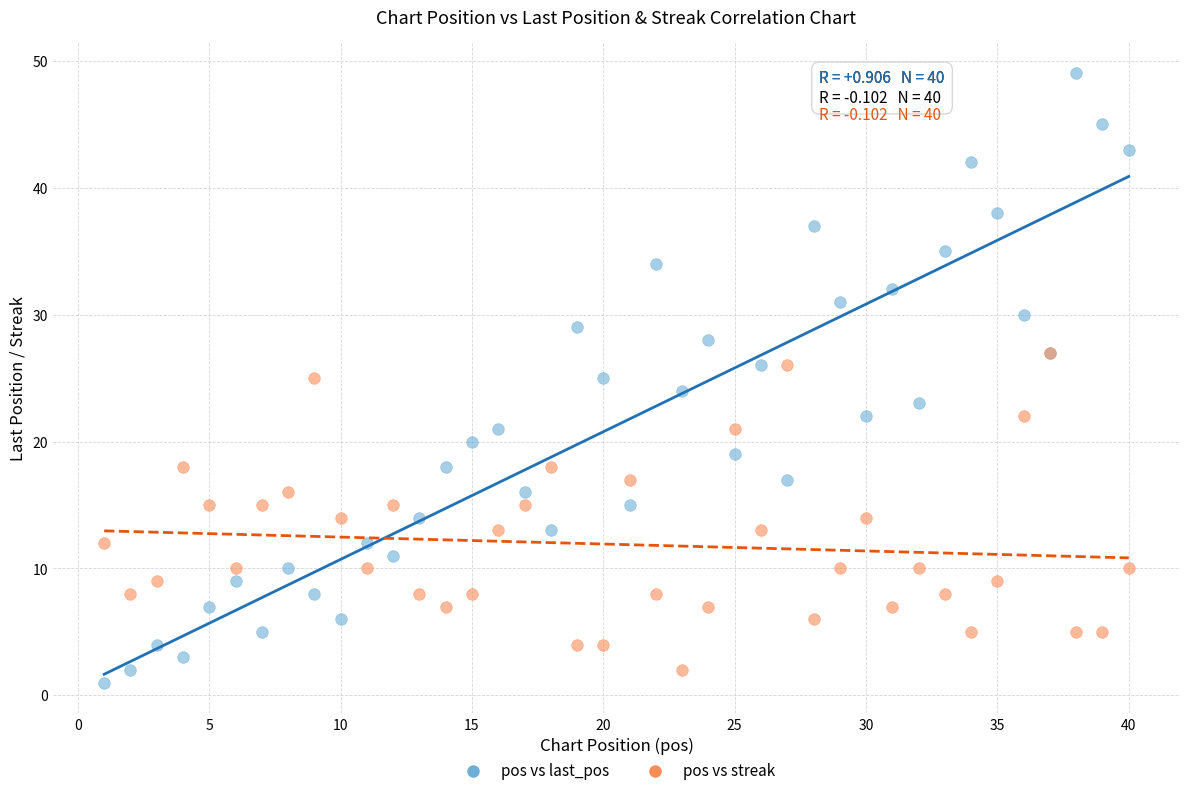

Which series has the widest spread of Y values?

pos vs last_pos